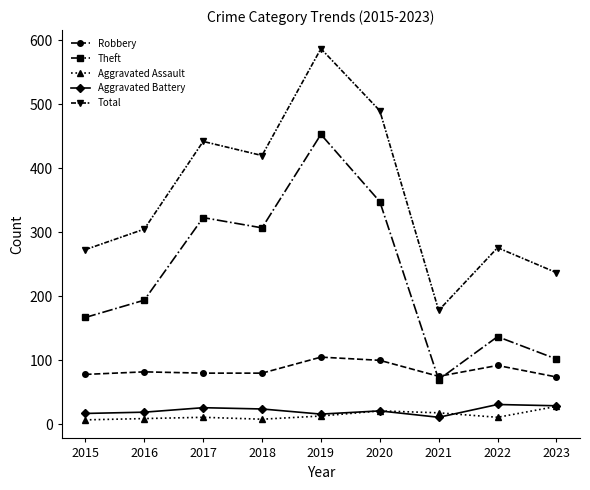

What is the minimum value for Total?

178